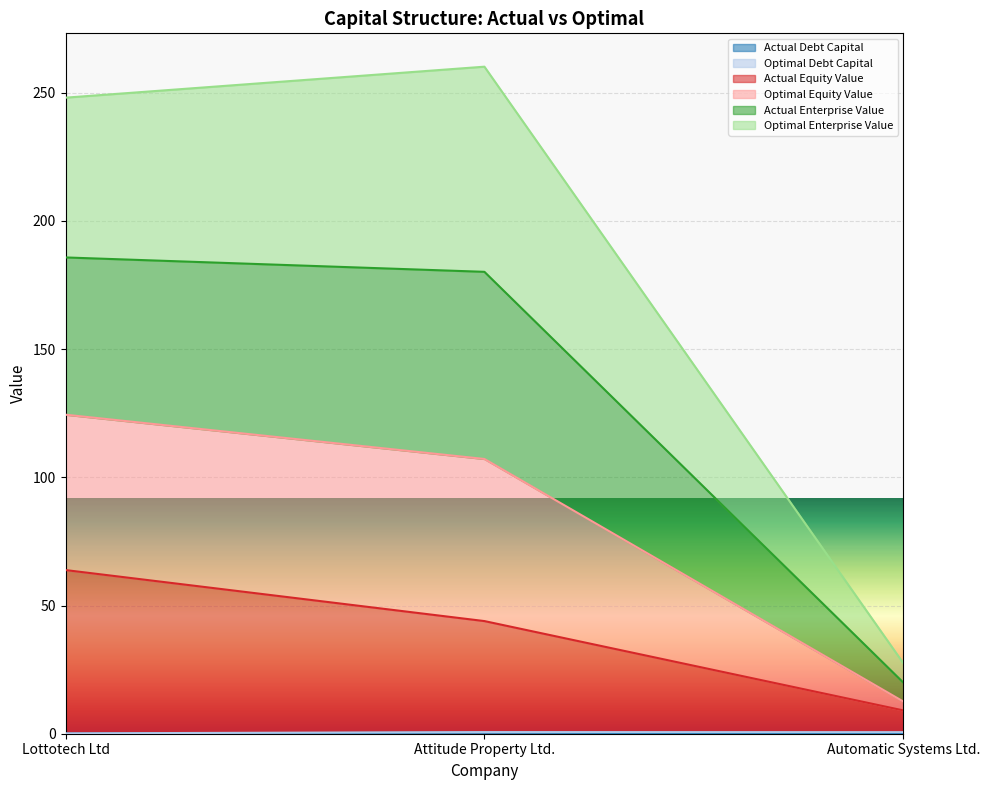

What is the label of the 3rd point from the left?

Automatic Systems Ltd.